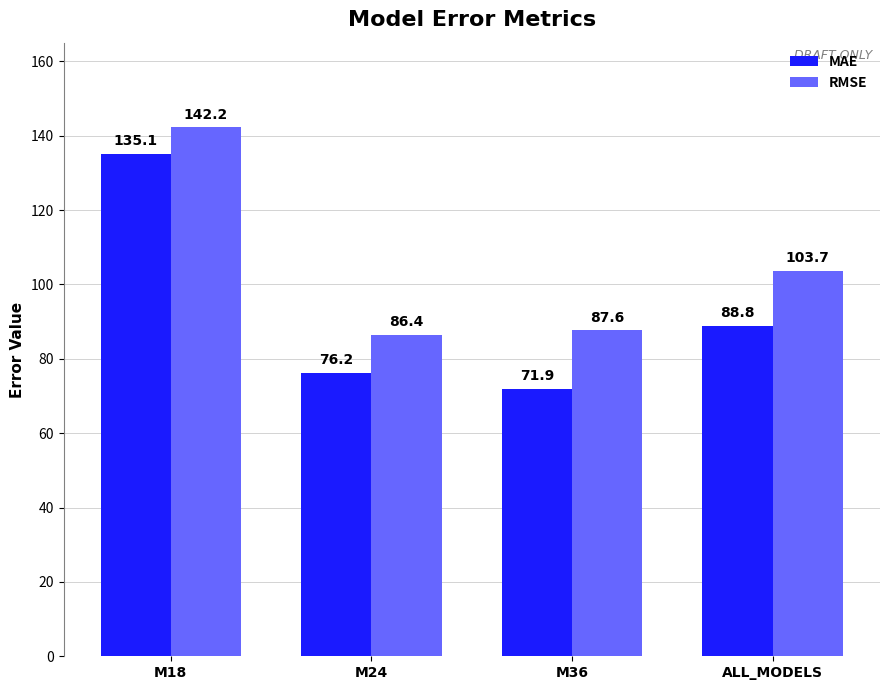

What is the label of the 2nd bar from the right?

M36